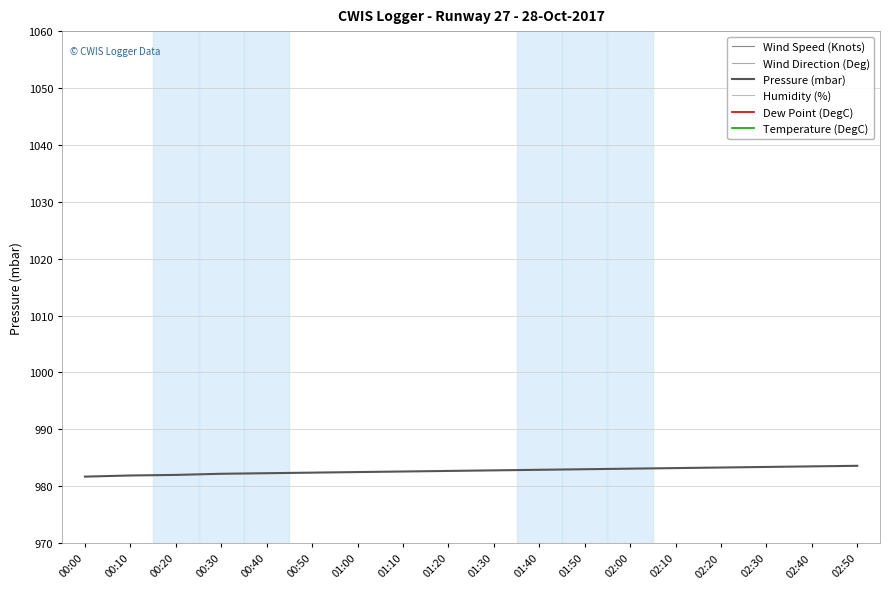

At how many categories does at least one series exceed 463?

18